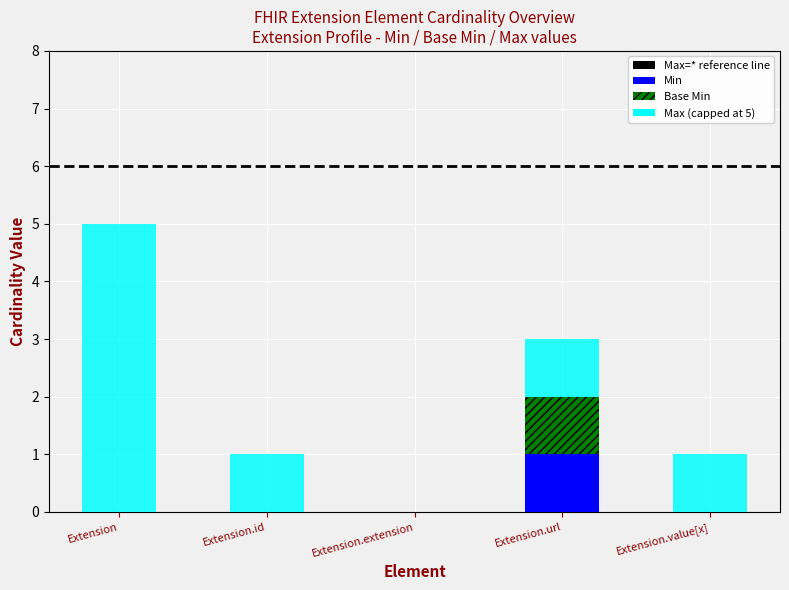

Are the bars horizontal?

No